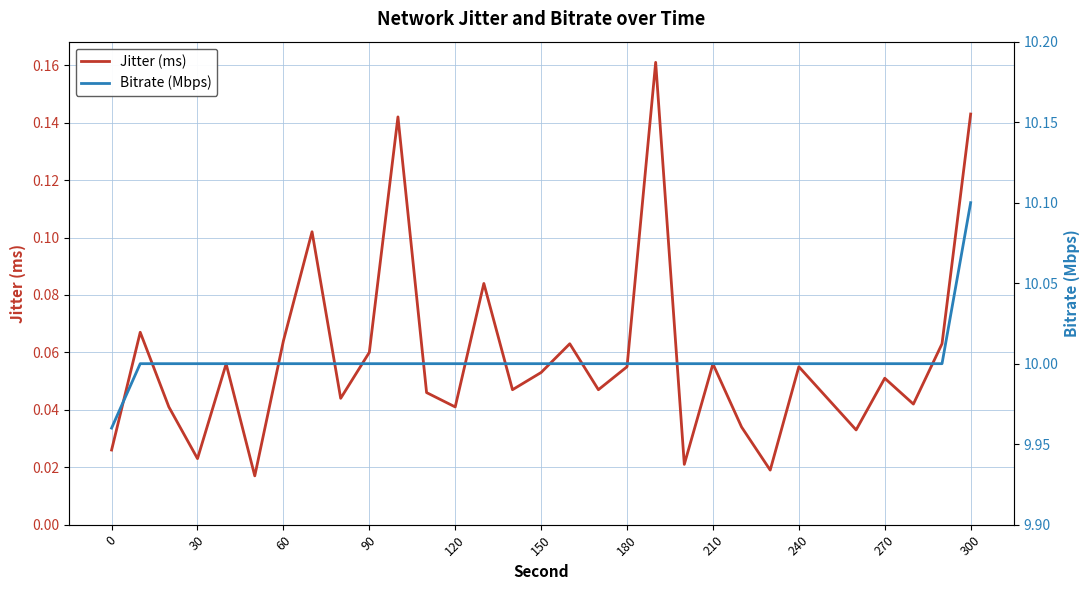

True or false: Jitter (ms) and Bitrate (Mbps) cross at least once.

False